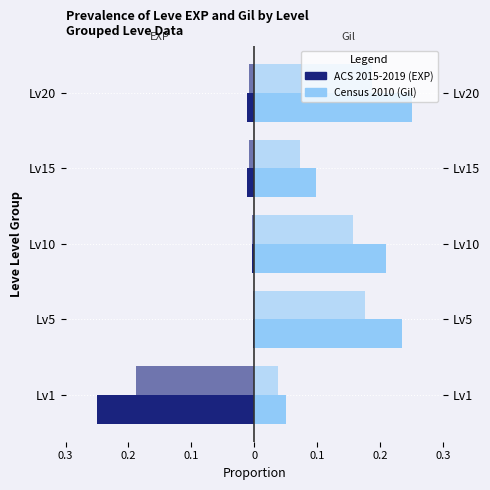

What is the sum of all Leve Gil (Census 2010) values?

0.8